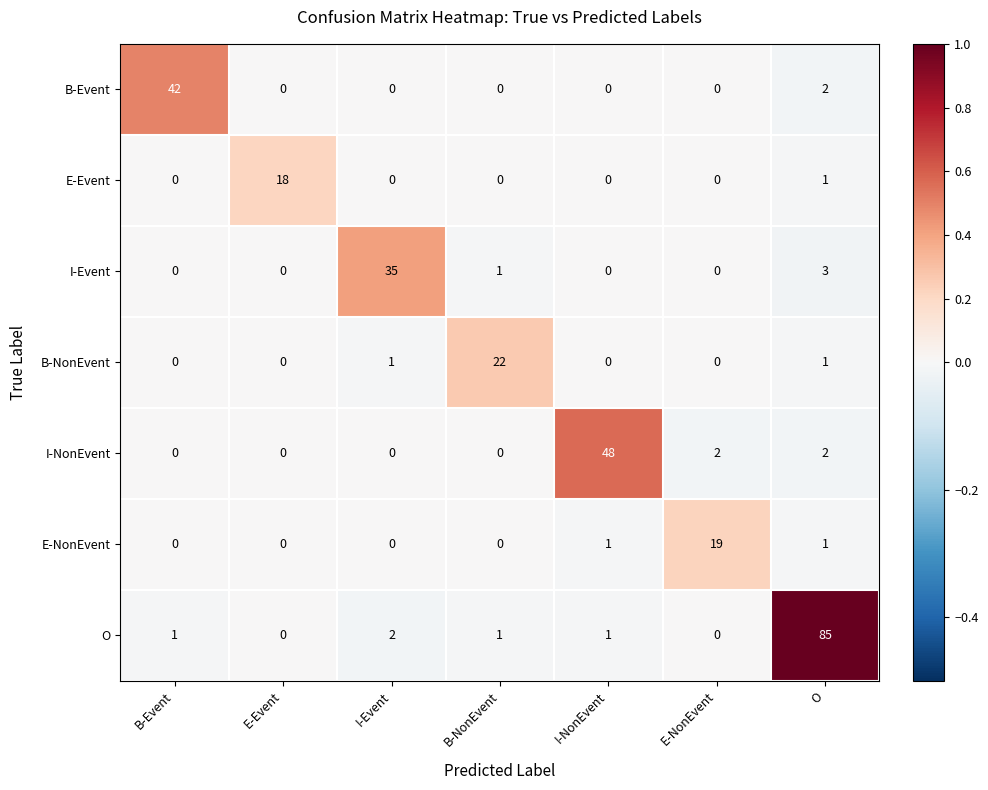

List the series in order of their peak value, lowest first.

E-Event, E-NonEvent, B-NonEvent, I-Event, B-Event, I-NonEvent, O